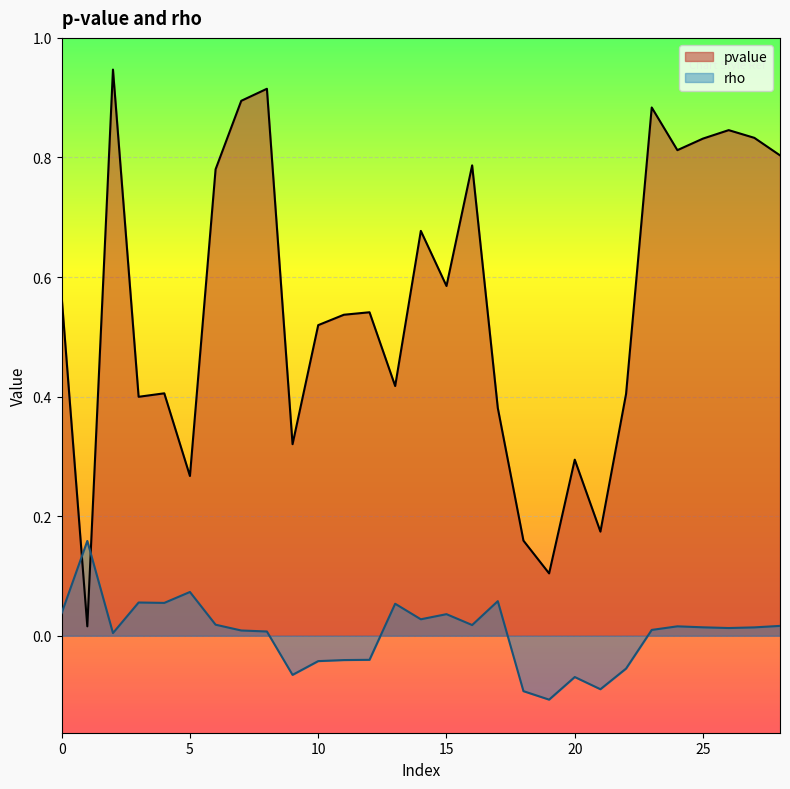

List the labels in order of rho value, largest first.

1, 5, 17, 3, 4, 13, 0, 15, 14, 6, 16, 28, 24, 25, 27, 26, 23, 7, 8, 2, 12, 11, 10, 22, 9, 20, 21, 18, 19